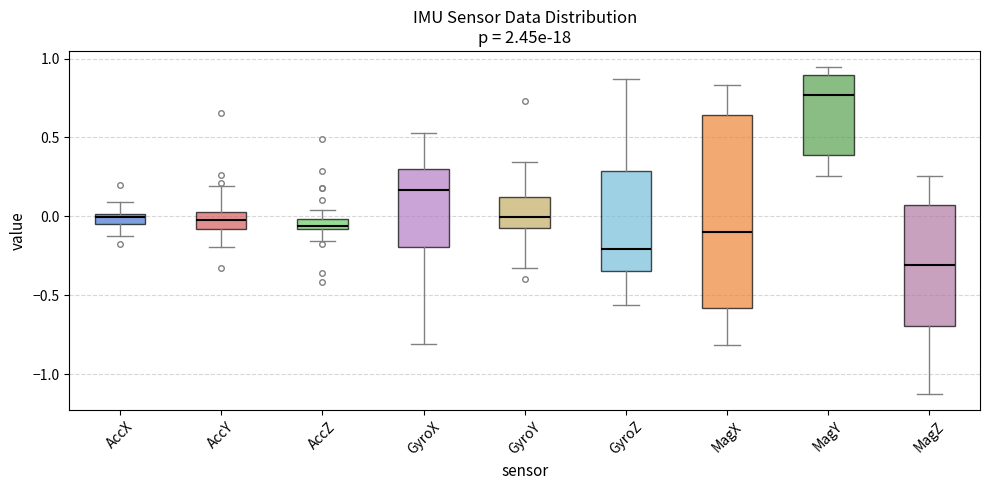

Comparing the boxes themselves (not the whiskers), which one is the tallest?

MagX